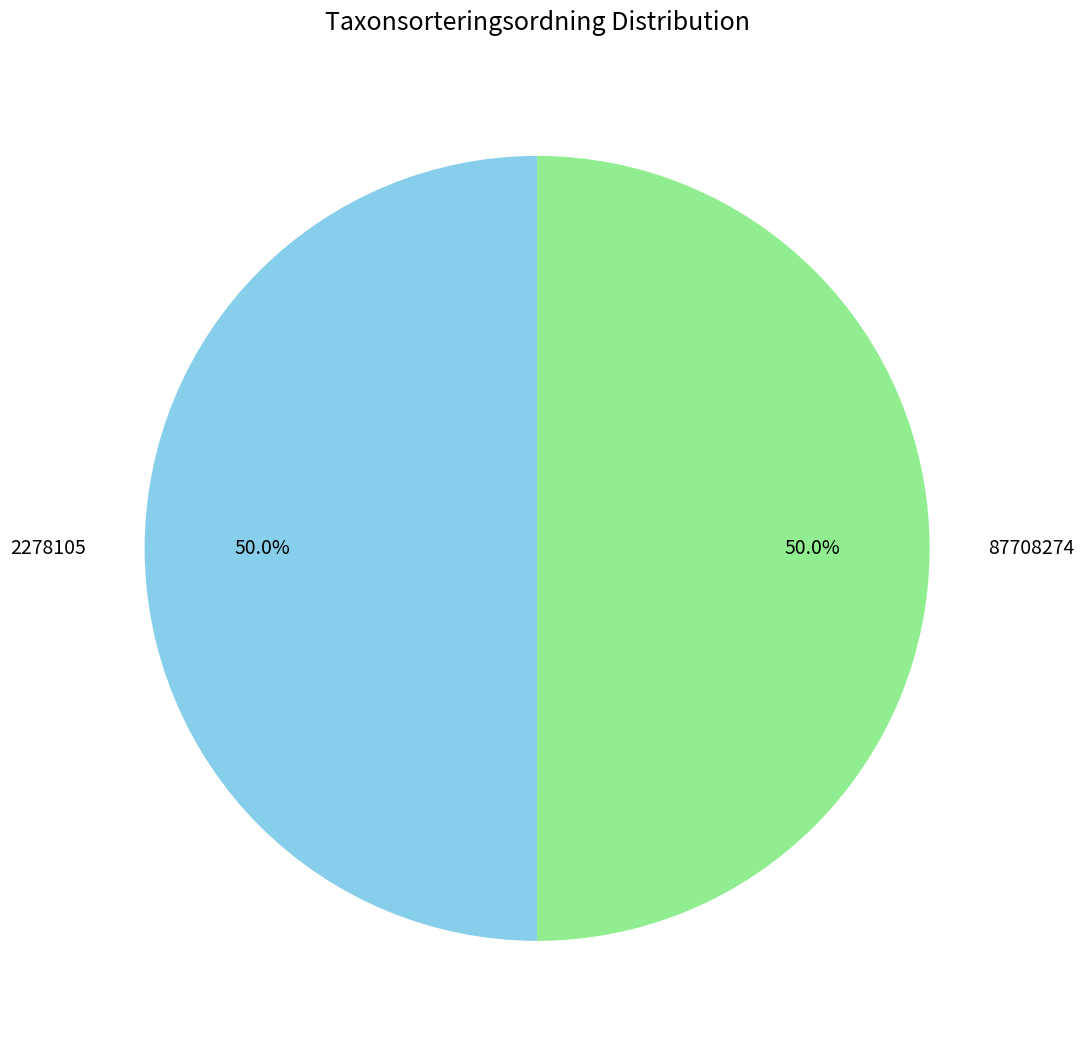

Approximately how many times larger is the value at 2278105 compared to 87708274?

1.0